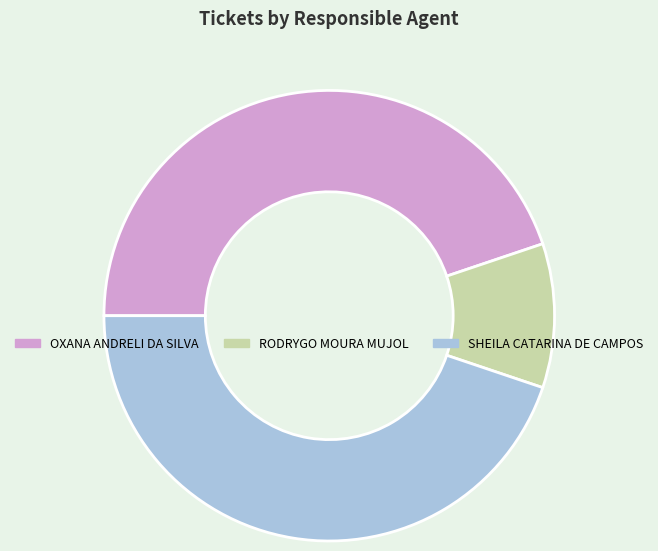

Is there any slice that represents more than half of the pie?

No